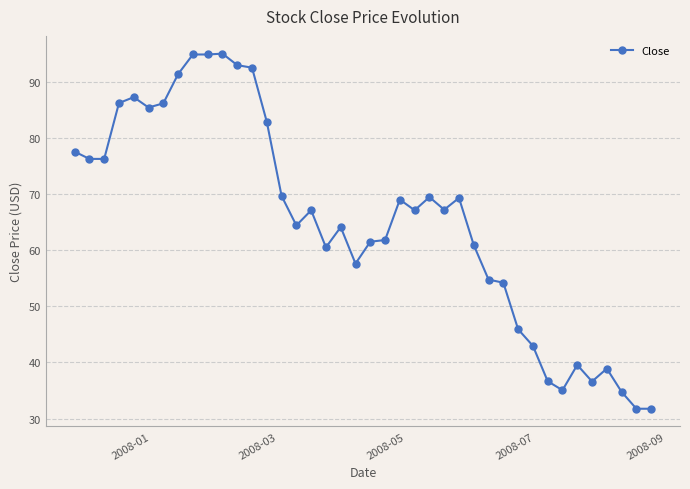

True or false: the data has more than 1 interior local peaks.

True